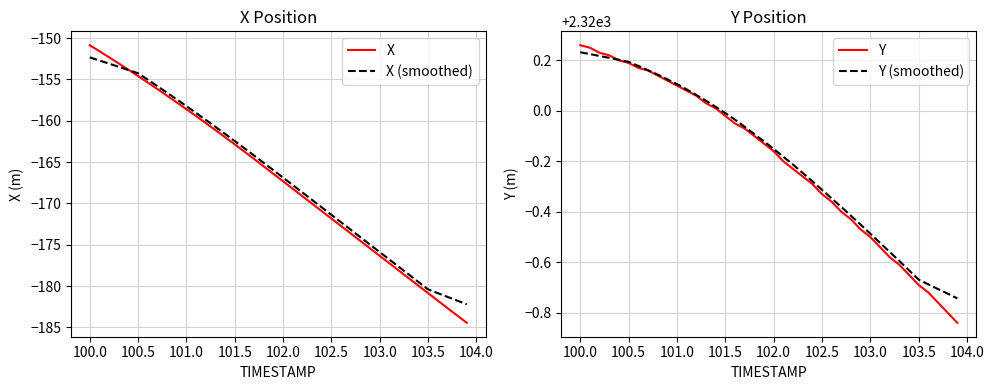

The X series shows -275.1 at 101.0. True or false?

False